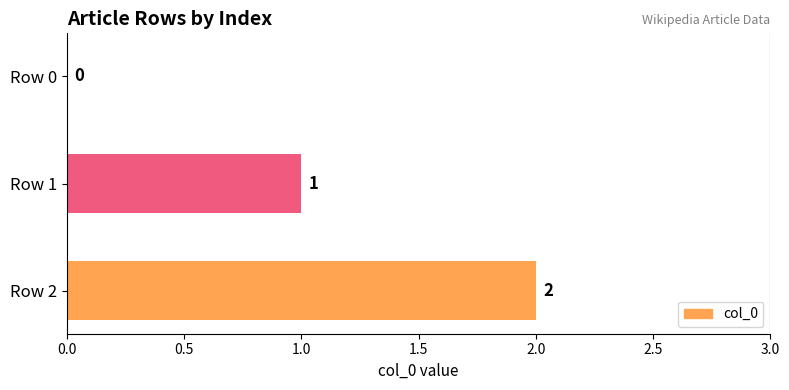

The value at Row 1 is 1. True or false?

True